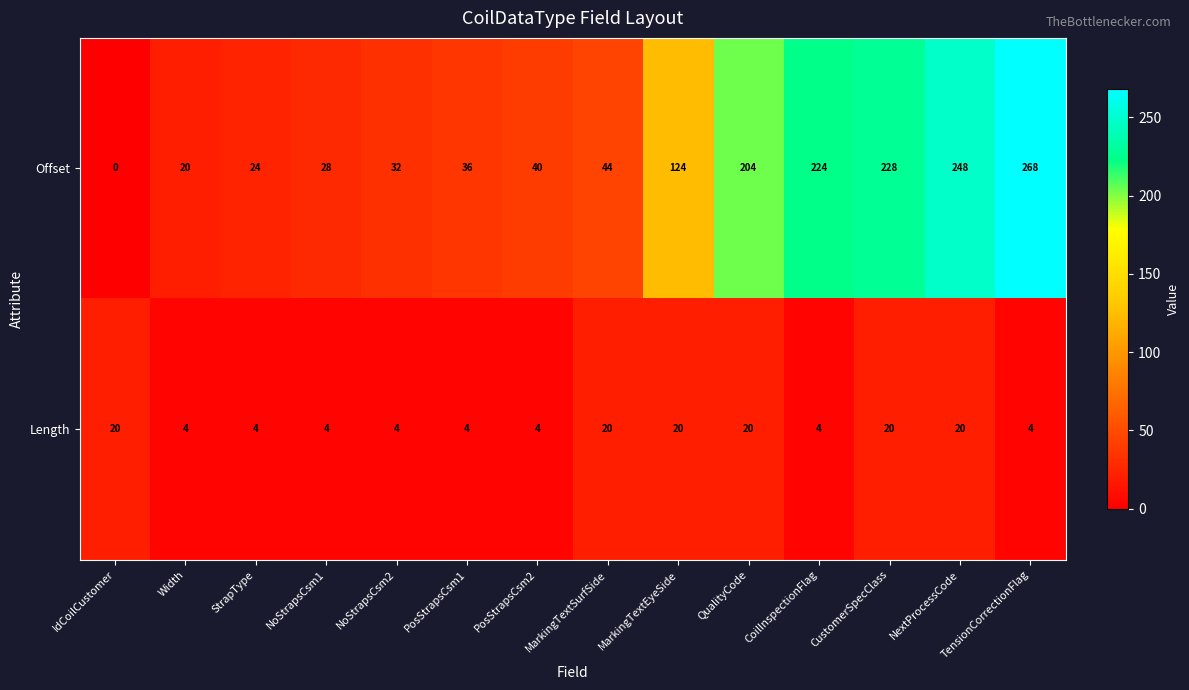

At which category does the chart reach its minimum across all series?

IdCoilCustomer